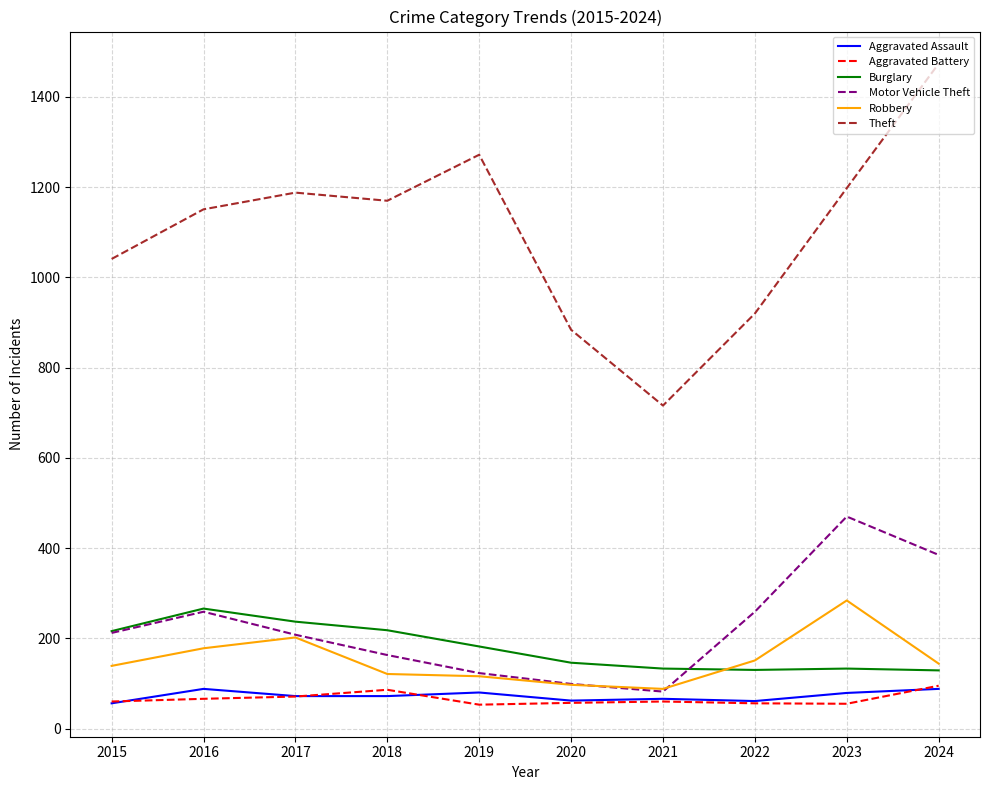

Is the value of Aggravated Battery at 2017 greater than the value of Theft at 2019?

No